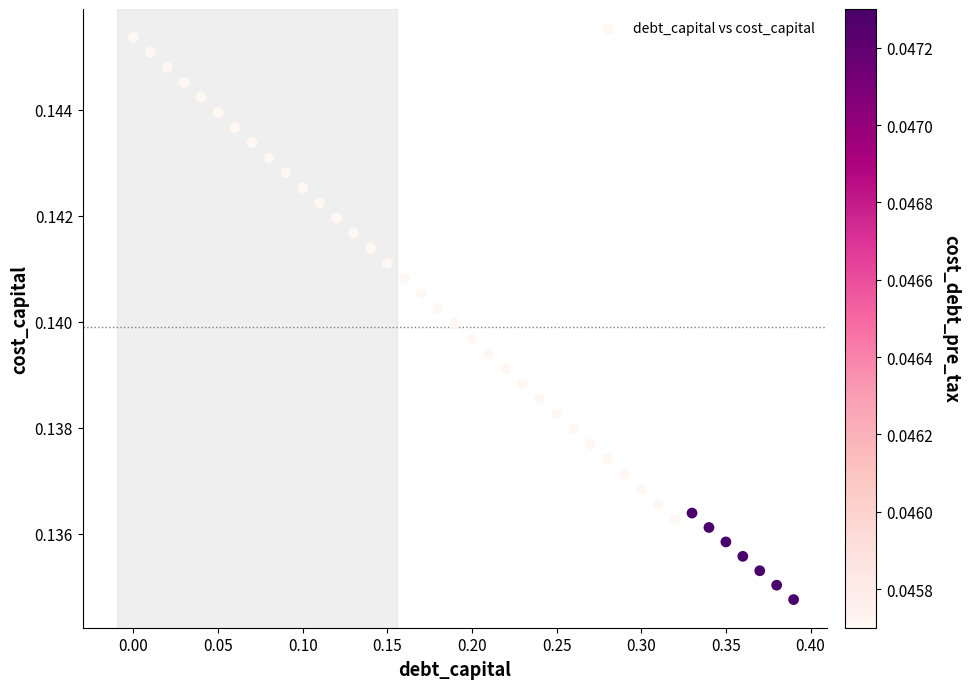

What is the range of X values (max minus min)?

0.4